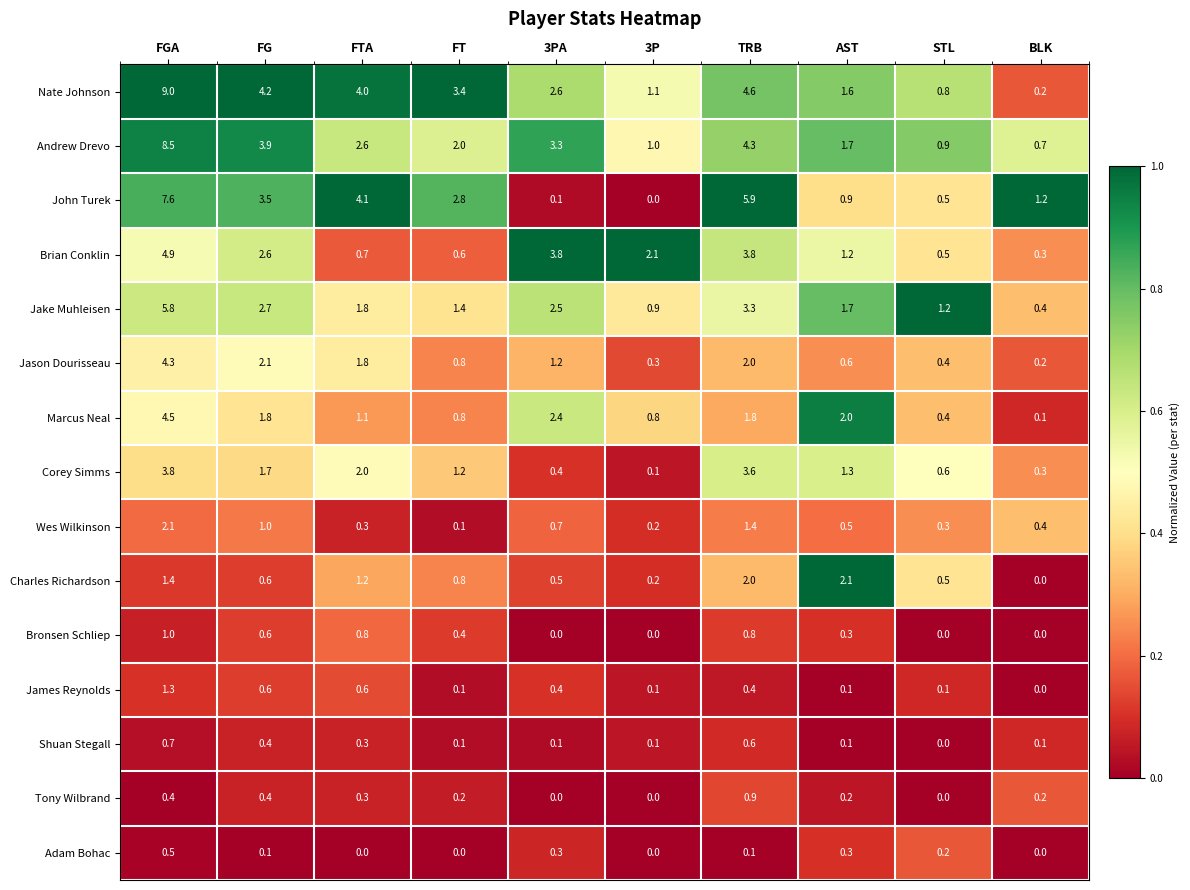

How many data points in Bronsen Schliep are above 0?

6